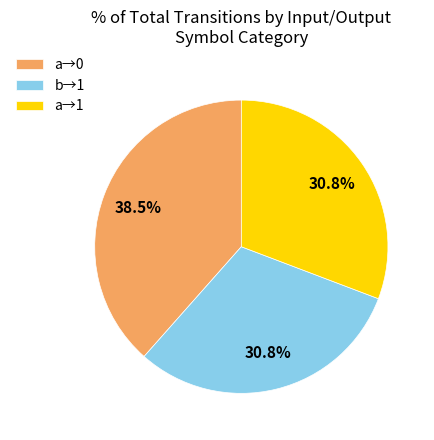

What percentage is NOT represented by b→1?

69.2%